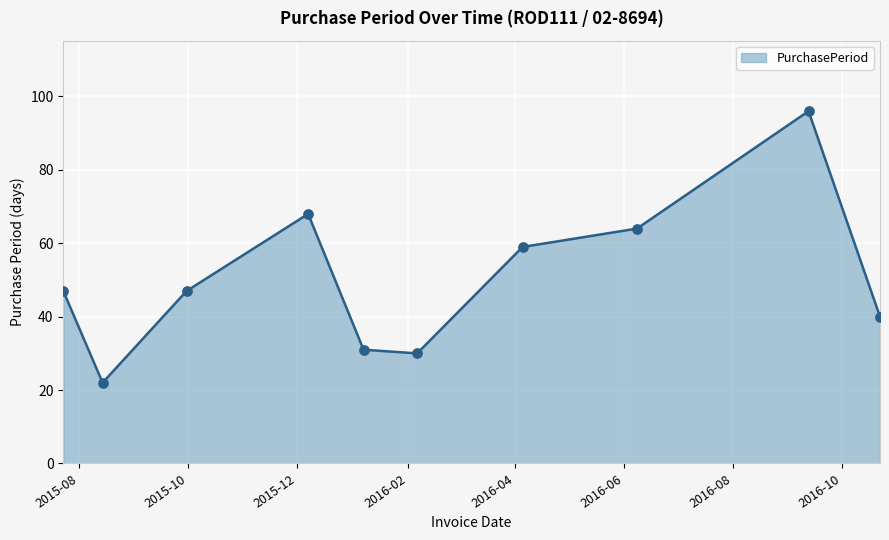

What is the maximum value shown in the chart?

96